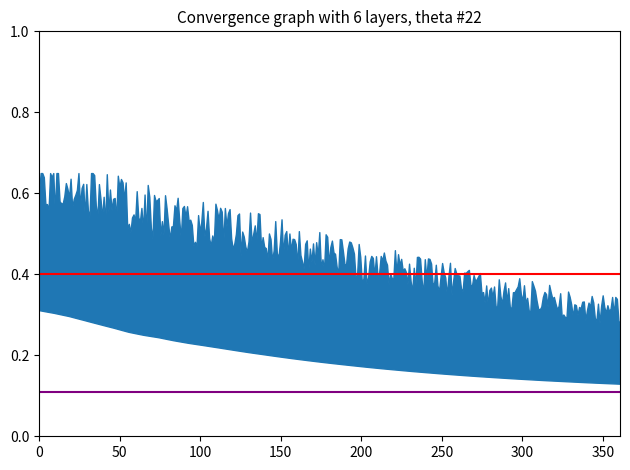

Is this an area chart (filled region under the line)?

No